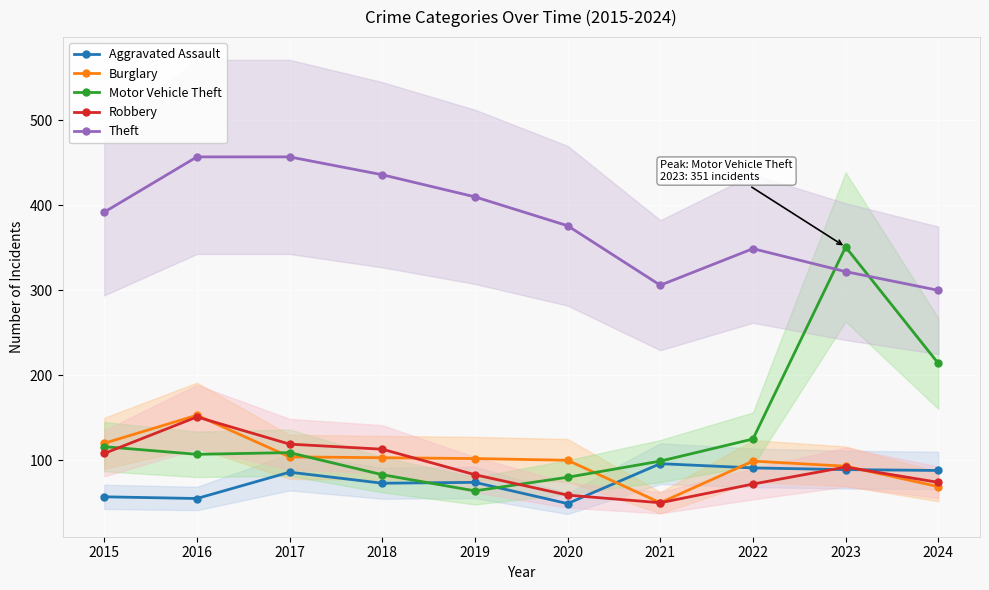

The Burglary series shows 164 at 2020. True or false?

False